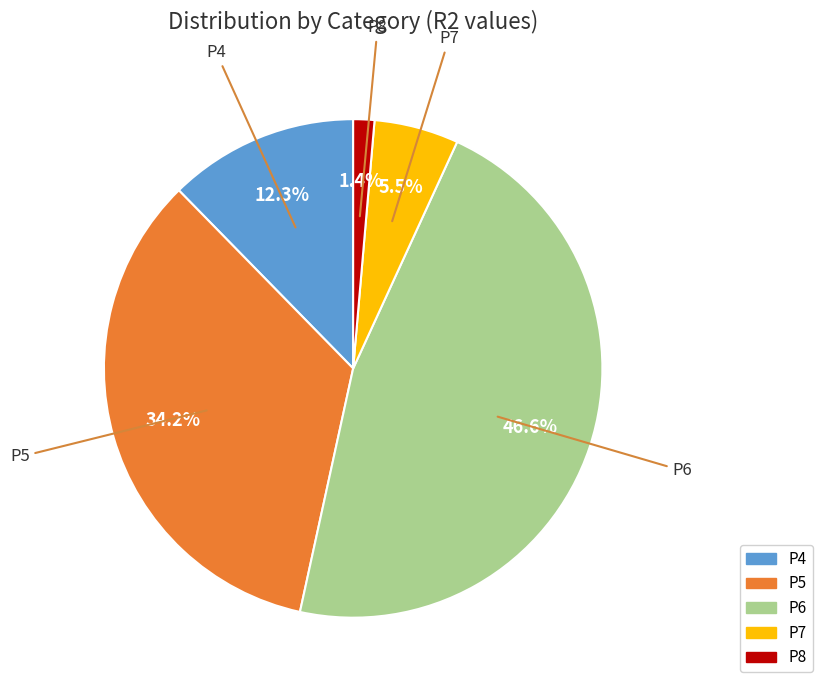

To the nearest percent, what is the difference between the P8 and P6 slice percentages?

45%